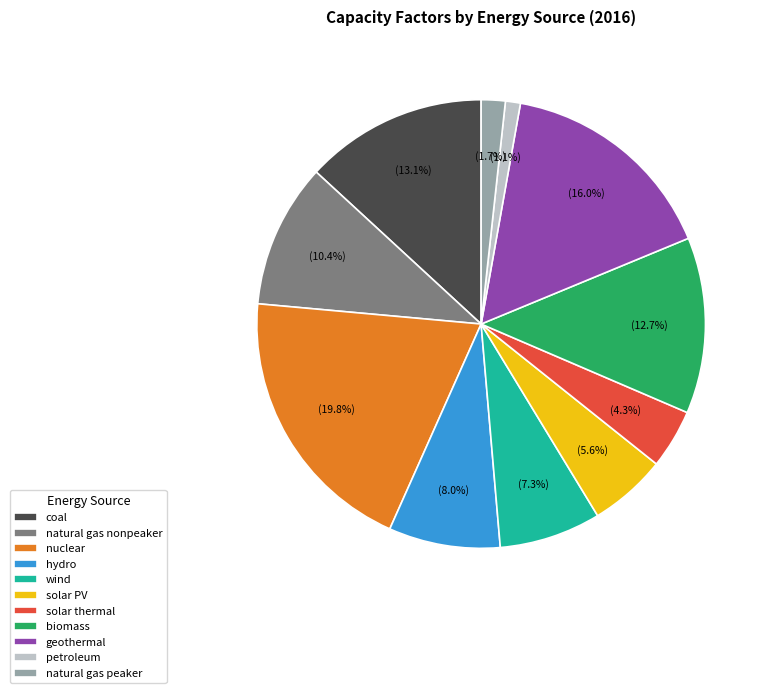

Is there a majority slice in this chart?

No